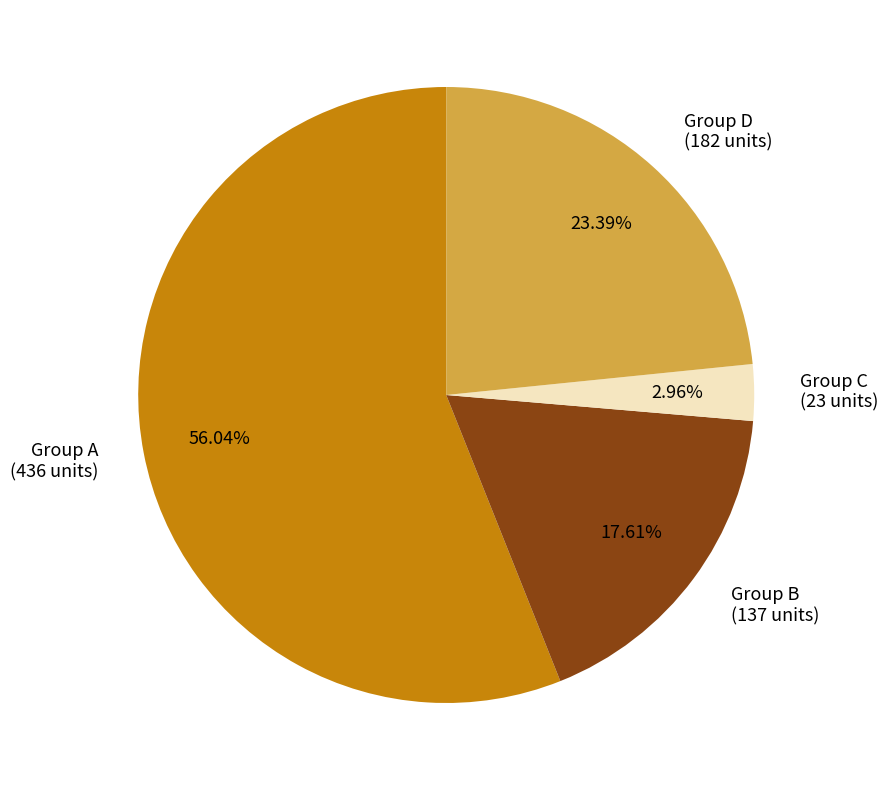

How many segments does this pie chart have?

4